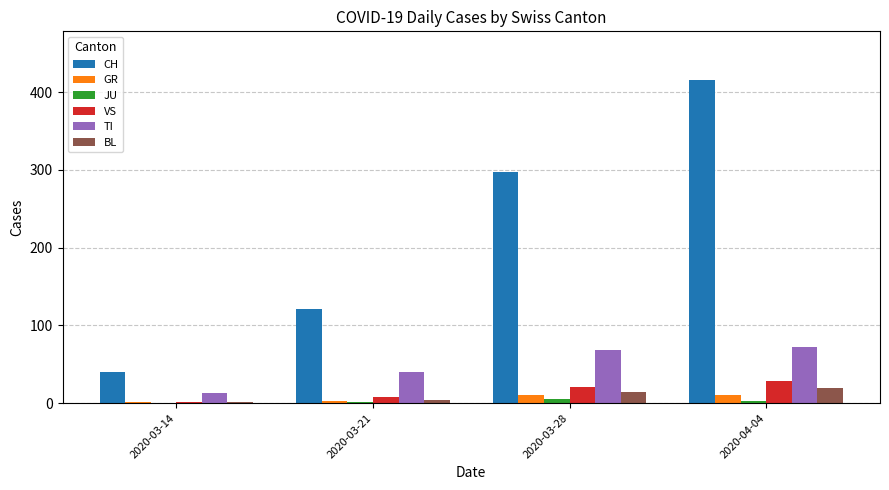

Which series changed the most between 2020-03-28 and 2020-04-04?

CH